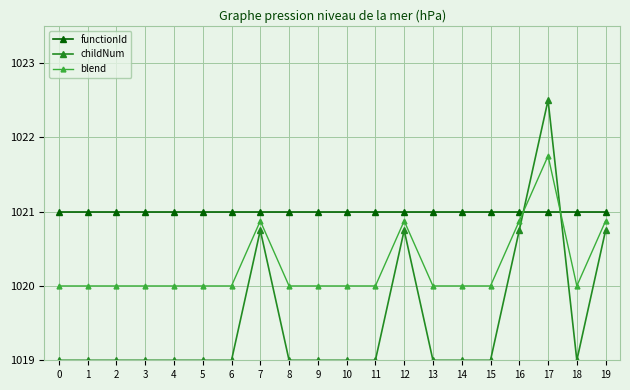

What is the average value of the functionId series?

1021.0